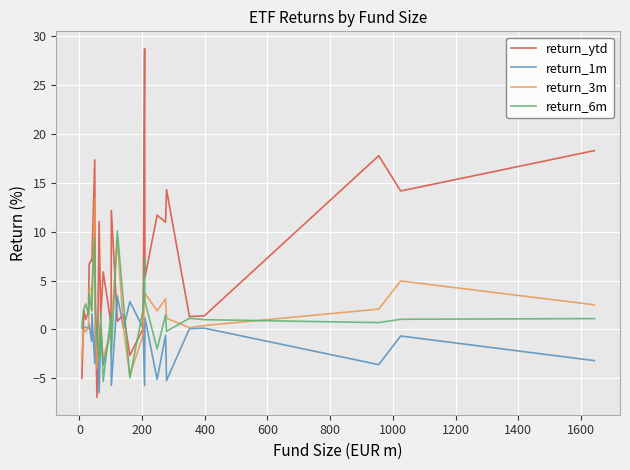

Which series ends up on top after the final intersection of return_3m and return_1m?

return_3m